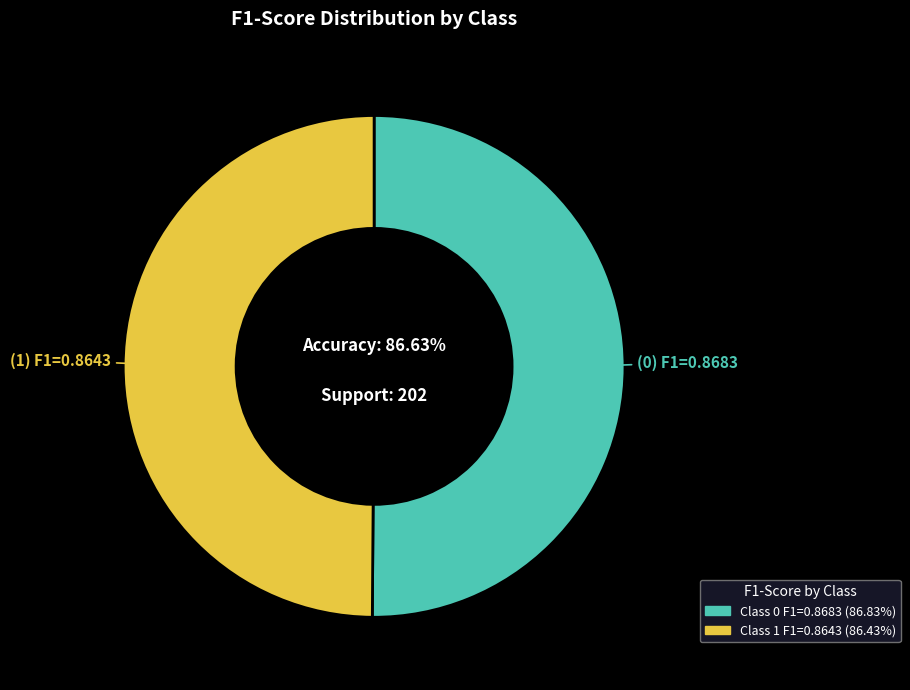

To the nearest percent, what portion does 1 represent?

50%